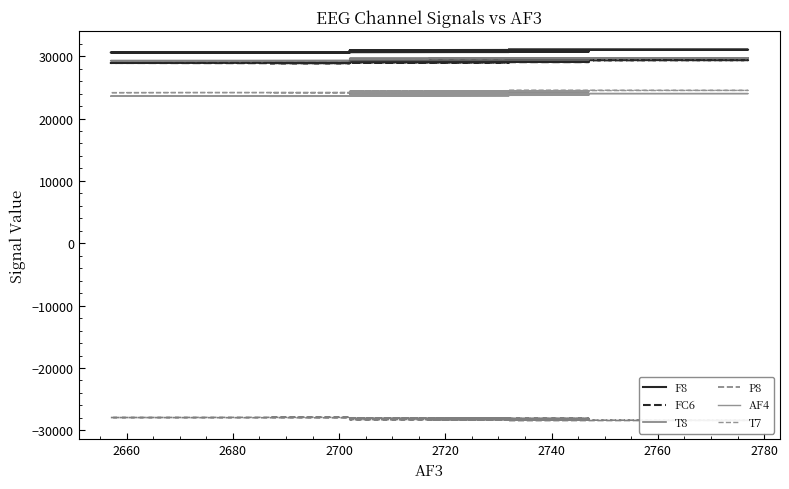

What is the highest value of the T8 series?

29721